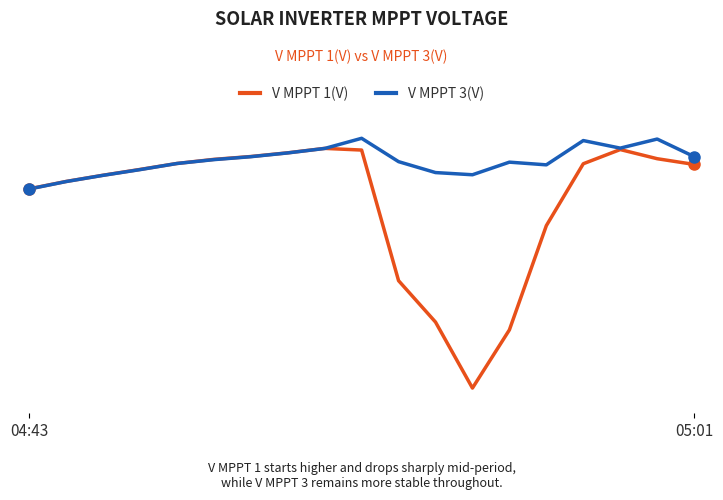

Is this an area chart (filled region under the line)?

No